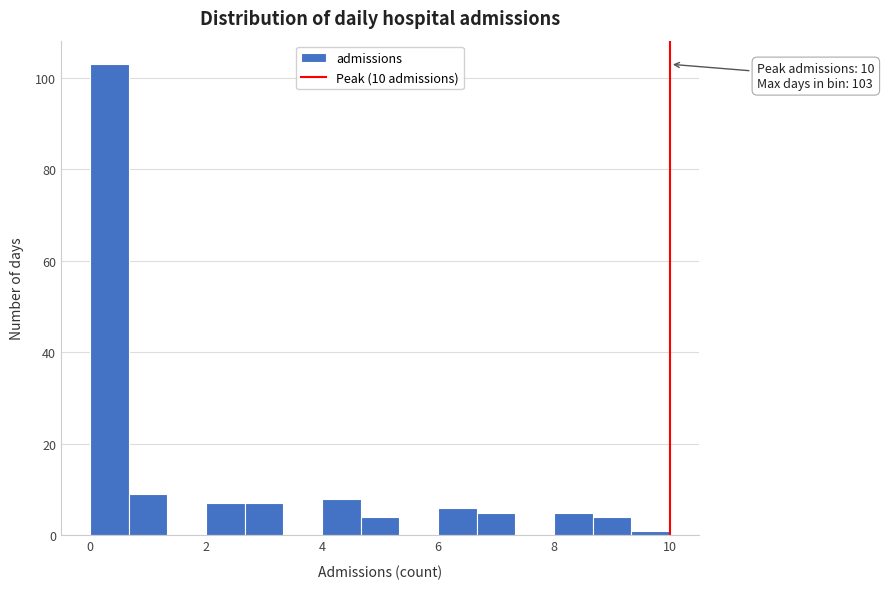

Around what value on the x-axis is the tallest bar? Give the approximate position of its centre, as read against the axis.

0.4